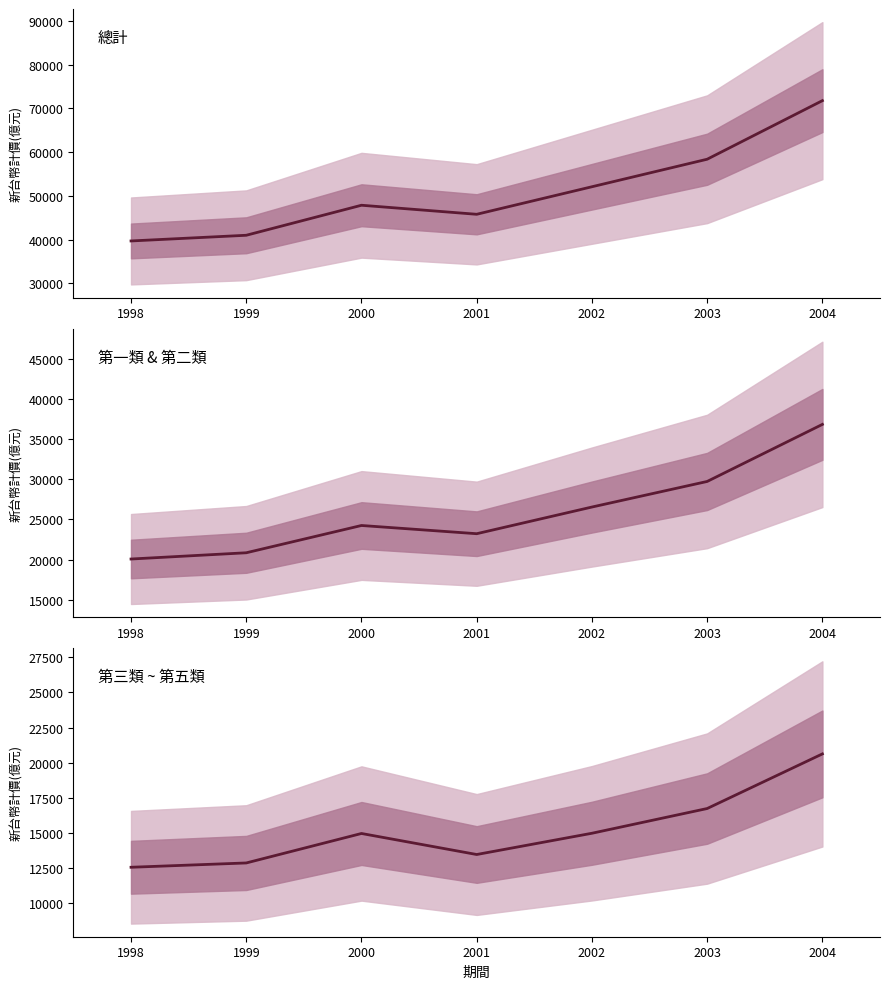

Reading left to right, what are all the values shown in this chart?

12544	12851	14951	13453	14967	16729	20620